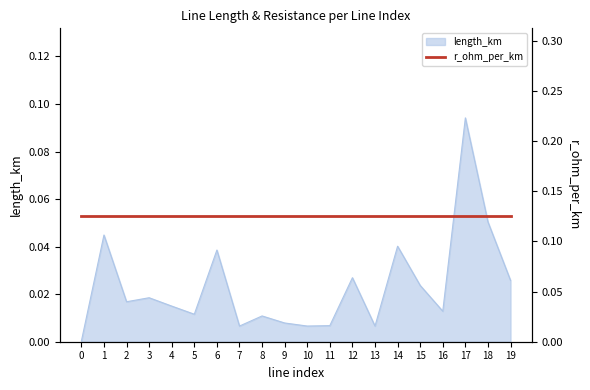

Does the chart display data point markers on the line(s)?

No